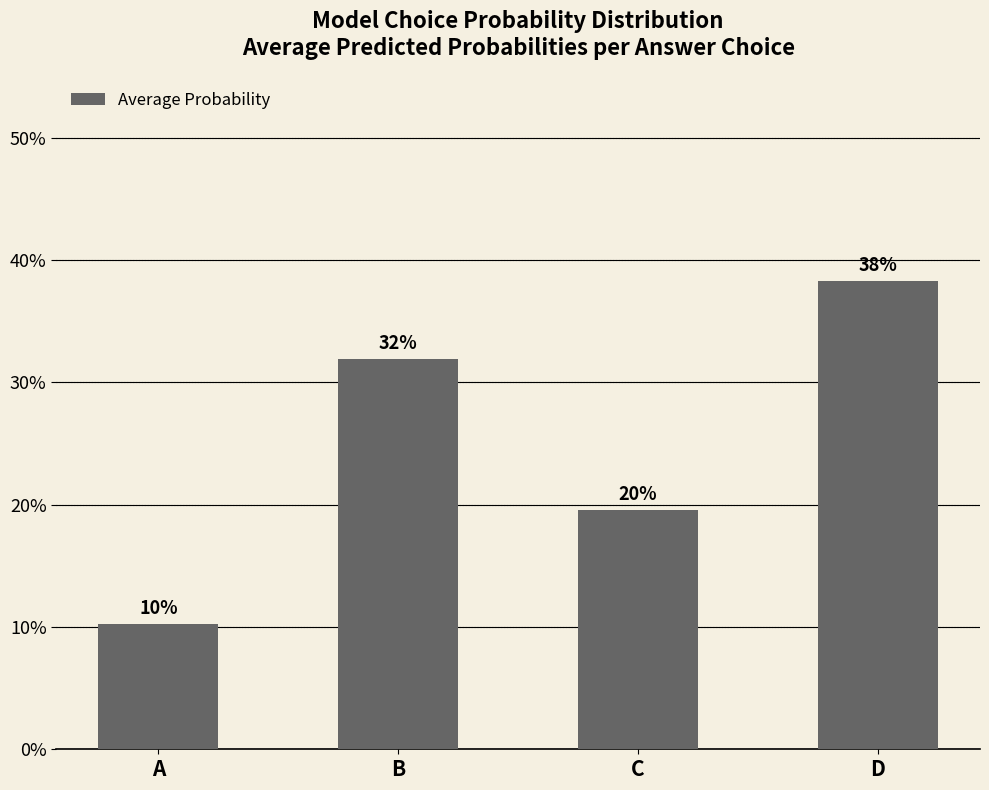

Are the bars horizontal?

No